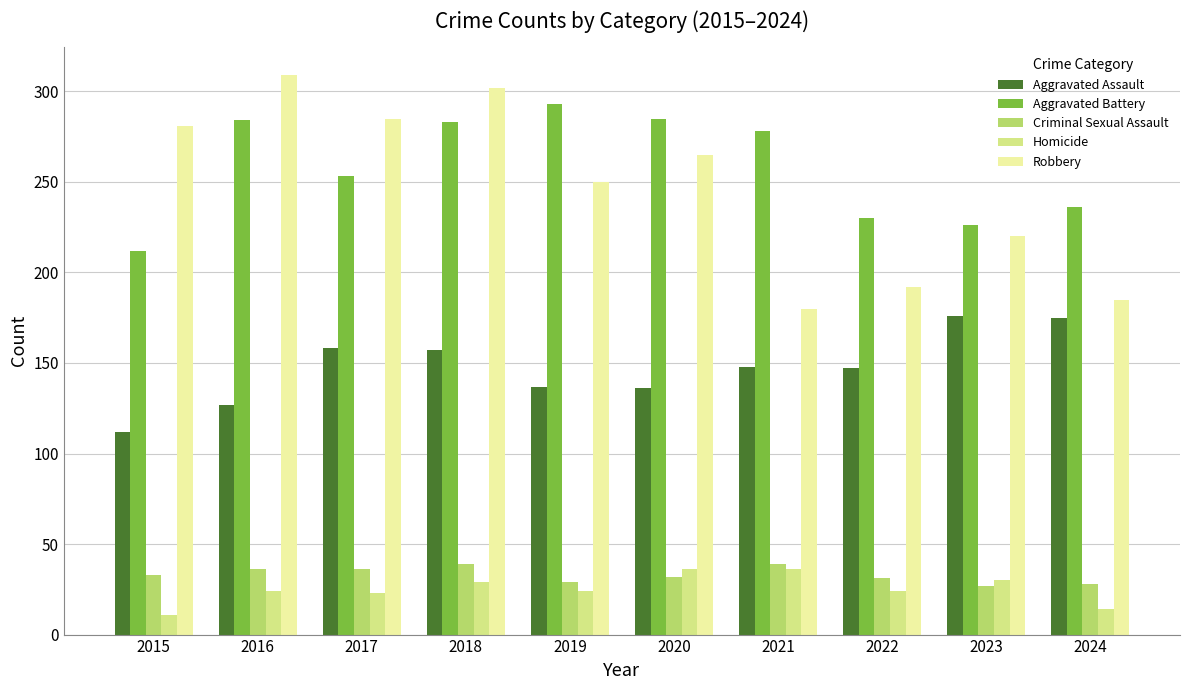

How many bars are there in each group?

5